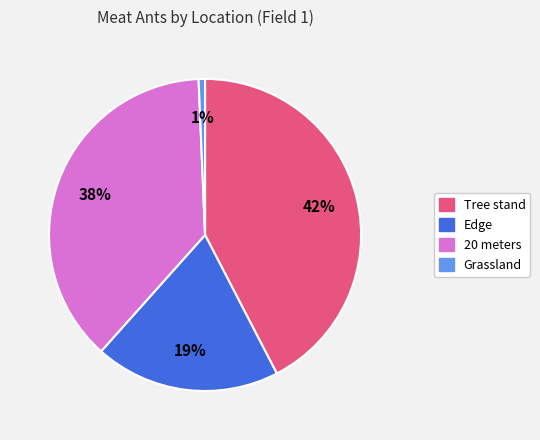

Is there any slice that represents more than half of the pie?

No